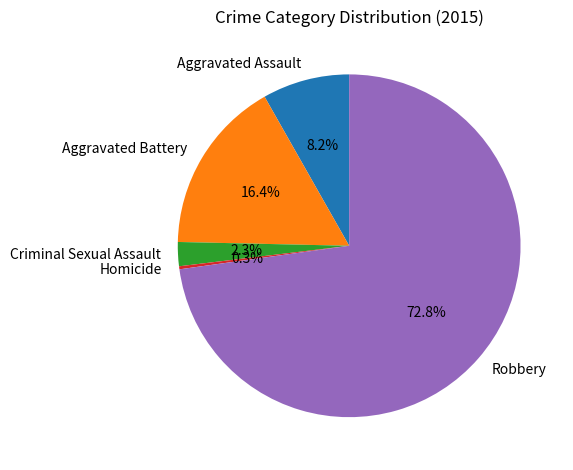

Rank the categories by value from highest to lowest.

Robbery, Aggravated Battery, Aggravated Assault, Criminal Sexual Assault, Homicide